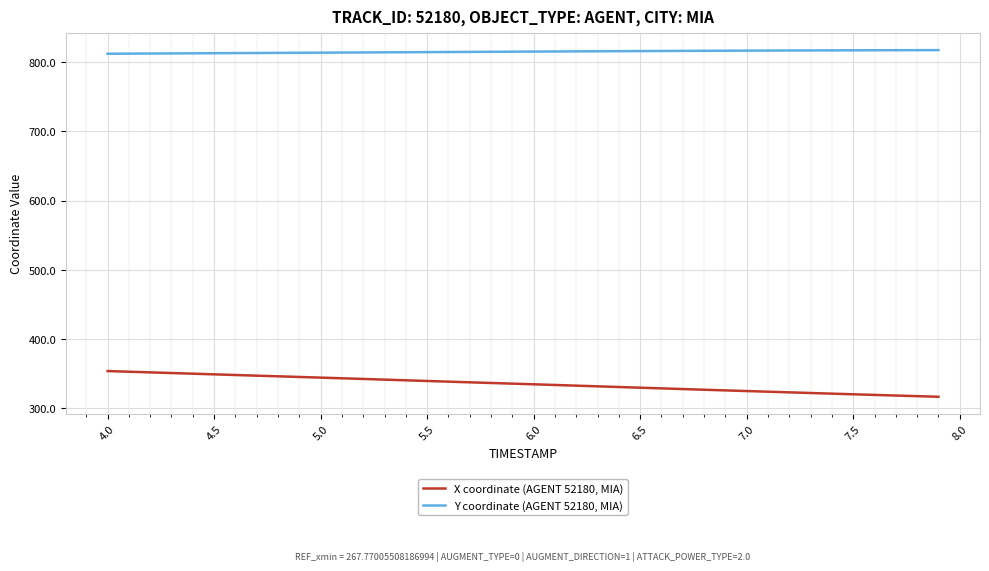

List the series in order of their peak value, lowest first.

X coordinate (AGENT 52180, MIA), Y coordinate (AGENT 52180, MIA)